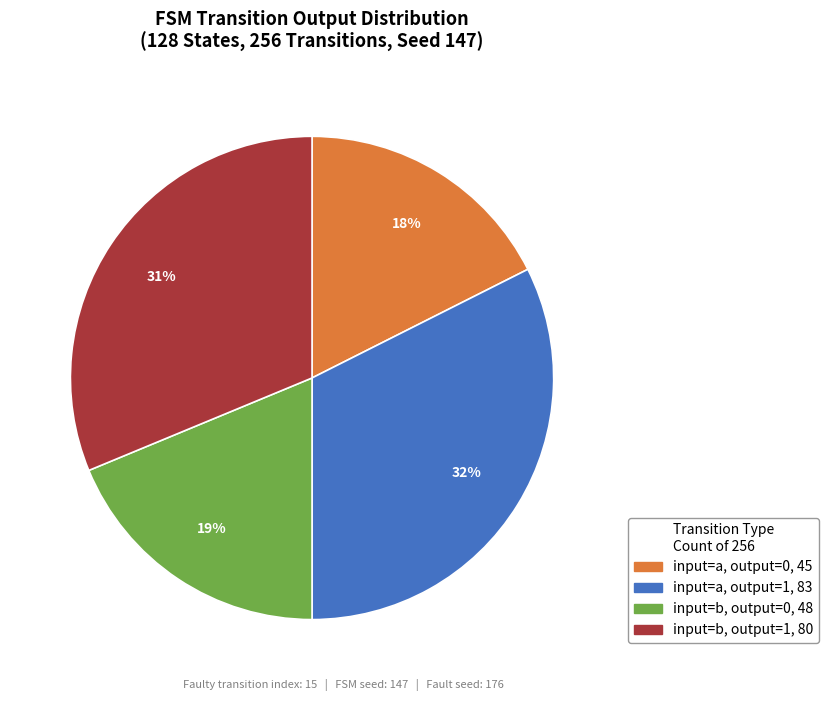

Does input=a, output=1 account for over 50% of the chart?

No